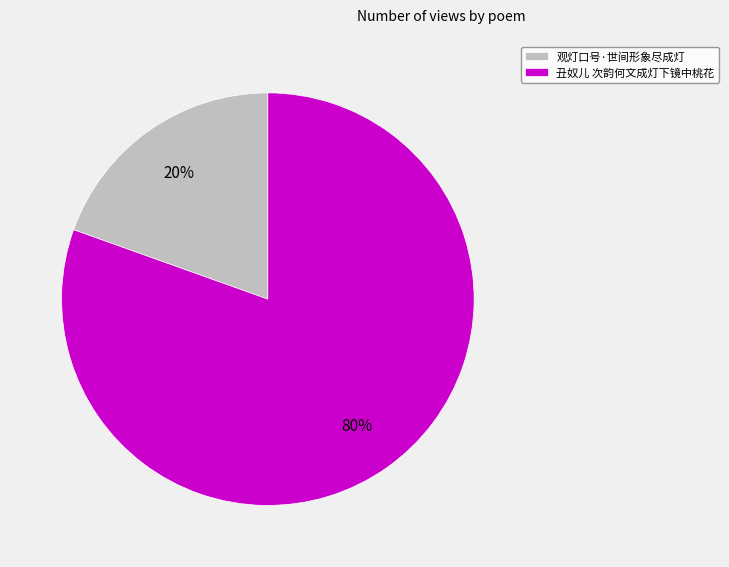

What is the largest slice in the pie chart?

丑奴儿 次韵何文成灯下镜中桃花